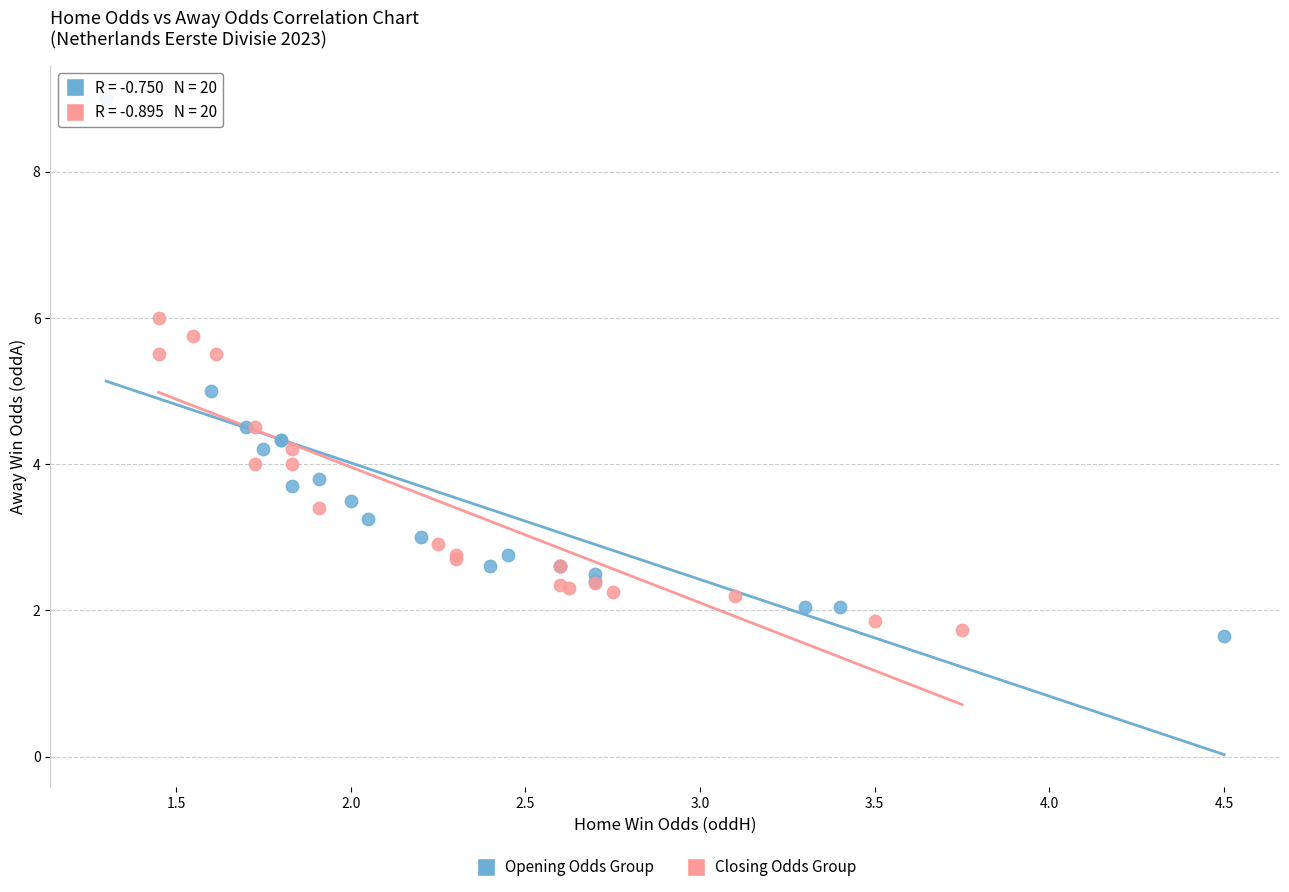

Which series has the widest spread of Y values?

Opening Odds Group